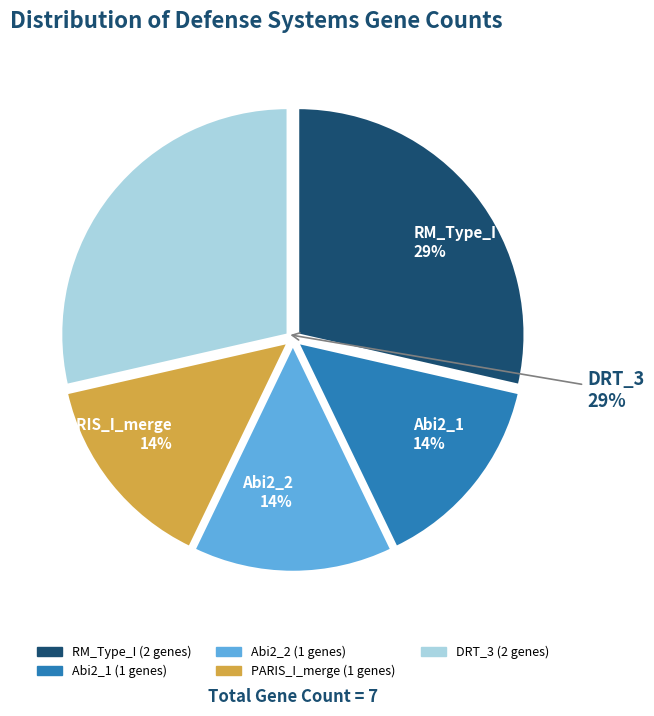

Combined, do Abi2_1 and RM_Type_I account for over 50%?

No